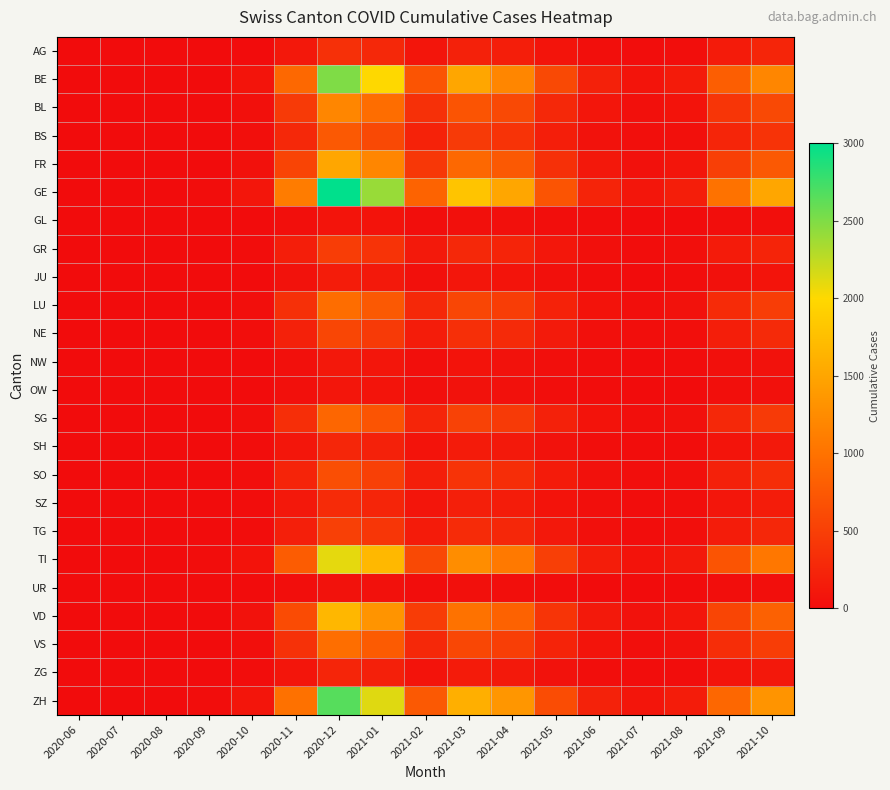

Reading right to left, list all the values displayed in this chart.

AG: 2021-10=250	2021-09=150	2021-08=20	2021-07=10	2021-06=30	2021-05=80	2021-04=180	2021-03=200	2021-02=90	2021-01=280	2020-12=350	2020-11=120	2020-10=5	2020-09=0	2020-08=0	2020-07=0	2020-06=0
BE: 2021-10=1200	2021-09=800	2021-08=150	2021-07=80	2021-06=200	2021-05=600	2021-04=1200	2021-03=1500	2021-02=700	2021-01=2000	2020-12=2500	2020-11=900	2020-10=80	2020-09=5	2020-08=0	2020-07=0	2020-06=0
BL: 2021-10=600	2021-09=400	2021-08=70	2021-07=40	2021-06=100	2021-05=280	2021-04=600	2021-03=700	2021-02=350	2021-01=950	2020-12=1200	2020-11=450	2020-10=40	2020-09=2	2020-08=0	2020-07=0	2020-06=0
BS: 2021-10=380	2021-09=250	2021-08=45	2021-07=25	2021-06=60	2021-05=180	2021-04=380	2021-03=450	2021-02=220	2021-01=600	2020-12=750	2020-11=280	2020-10=25	2020-09=1	2020-08=0	2020-07=0	2020-06=0
FR: 2021-10=750	2021-09=500	2021-08=90	2021-07=50	2021-06=120	2021-05=350	2021-04=750	2021-03=900	2021-02=420	2021-01=1200	2020-12=1500	2020-11=550	2020-10=50	2020-09=3	2020-08=0	2020-07=0	2020-06=0
GE: 2021-10=1500	2021-09=1000	2021-08=180	2021-07=100	2021-06=240	2021-05=700	2021-04=1500	2021-03=1800	2021-02=850	2021-01=2400	2020-12=3000	2020-11=1100	2020-10=100	2020-09=8	2020-08=1	2020-07=0	2020-06=0
GL: 2021-10=35	2021-09=22	2021-08=4	2021-07=2	2021-06=6	2021-05=18	2021-04=38	2021-03=45	2021-02=22	2021-01=65	2020-12=80	2020-11=30	2020-10=3	2020-09=0	2020-08=0	2020-07=0	2020-06=0
GR: 2021-10=240	2021-09=150	2021-08=28	2021-07=15	2021-06=38	2021-05=110	2021-04=240	2021-03=280	2021-02=130	2021-01=380	2020-12=480	2020-11=180	2020-10=15	2020-09=1	2020-08=0	2020-07=0	2020-06=0
JU: 2021-10=80	2021-09=50	2021-08=9	2021-07=5	2021-06=13	2021-05=38	2021-04=80	2021-03=95	2021-02=45	2021-01=130	2020-12=160	2020-11=60	2020-10=5	2020-09=0	2020-08=0	2020-07=0	2020-06=0
LU: 2021-10=480	2021-09=300	2021-08=55	2021-07=30	2021-06=75	2021-05=220	2021-04=480	2021-03=570	2021-02=270	2021-01=750	2020-12=950	2020-11=350	2020-10=30	2020-09=2	2020-08=0	2020-07=0	2020-06=0
NE: 2021-10=290	2021-09=180	2021-08=33	2021-07=18	2021-06=46	2021-05=135	2021-04=290	2021-03=340	2021-02=160	2021-01=450	2020-12=570	2020-11=210	2020-10=18	2020-09=1	2020-08=0	2020-07=0	2020-06=0
NW: 2021-10=60	2021-09=38	2021-08=7	2021-07=4	2021-06=9	2021-05=28	2021-04=60	2021-03=70	2021-02=33	2021-01=95	2020-12=120	2020-11=45	2020-10=4	2020-09=0	2020-08=0	2020-07=0	2020-06=0
OW: 2021-10=50	2021-09=30	2021-08=5	2021-07=3	2021-06=8	2021-05=23	2021-04=50	2021-03=58	2021-02=28	2021-01=80	2020-12=100	2020-11=38	2020-10=3	2020-09=0	2020-08=0	2020-07=0	2020-06=0
SG: 2021-10=450	2021-09=280	2021-08=51	2021-07=28	2021-06=71	2021-05=210	2021-04=450	2021-03=530	2021-02=250	2021-01=700	2020-12=880	2020-11=330	2020-10=28	2020-09=2	2020-08=0	2020-07=0	2020-06=0
SH: 2021-10=128	2021-09=80	2021-08=15	2021-07=8	2021-06=20	2021-05=60	2021-04=128	2021-03=150	2021-02=70	2021-01=200	2020-12=255	2020-11=95	2020-10=8	2020-09=0	2020-08=0	2020-07=0	2020-06=0
SO: 2021-10=325	2021-09=205	2021-08=37	2021-07=20	2021-06=52	2021-05=150	2021-04=325	2021-03=385	2021-02=180	2021-01=510	2020-12=640	2020-11=240	2020-10=20	2020-09=1	2020-08=0	2020-07=0	2020-06=0
SZ: 2021-10=155	2021-09=98	2021-08=18	2021-07=10	2021-06=25	2021-05=73	2021-04=155	2021-03=185	2021-02=87	2021-01=245	2020-12=310	2020-11=115	2020-10=10	2020-09=0	2020-08=0	2020-07=0	2020-06=0
TG: 2021-10=258	2021-09=162	2021-08=29	2021-07=16	2021-06=41	2021-05=120	2021-04=258	2021-03=305	2021-02=143	2021-01=405	2020-12=510	2020-11=190	2020-10=16	2020-09=1	2020-08=0	2020-07=0	2020-06=0
TI: 2021-10=1050	2021-09=700	2021-08=126	2021-07=70	2021-06=168	2021-05=495	2021-04=1065	2021-03=1260	2021-02=595	2021-01=1680	2020-12=2100	2020-11=780	2020-10=70	2020-09=6	2020-08=2	2020-07=1	2020-06=0
UR: 2021-10=30	2021-09=20	2021-08=4	2021-07=2	2021-06=5	2021-05=14	2021-04=30	2021-03=36	2021-02=17	2021-01=48	2020-12=60	2020-11=22	2020-10=2	2020-09=0	2020-08=0	2020-07=0	2020-06=0
VD: 2021-10=835	2021-09=555	2021-08=100	2021-07=55	2021-06=133	2021-05=393	2021-04=845	2021-03=1000	2021-02=472	2021-01=1330	2020-12=1670	2020-11=620	2020-10=55	2020-09=4	2020-08=1	2020-07=0	2020-06=0
VS: 2021-10=482	2021-09=322	2021-08=58	2021-07=32	2021-06=77	2021-05=227	2021-04=488	2021-03=577	2021-02=272	2021-01=770	2020-12=965	2020-11=360	2020-10=32	2020-09=2	2020-08=0	2020-07=0	2020-06=0
ZG: 2021-10=123	2021-09=78	2021-08=14	2021-07=8	2021-06=20	2021-05=58	2021-04=124	2021-03=147	2021-02=69	2021-01=196	2020-12=245	2020-11=92	2020-10=8	2020-09=0	2020-08=0	2020-07=0	2020-06=0
ZH: 2021-10=1327	2021-09=885	2021-08=159	2021-07=88	2021-06=212	2021-05=627	2021-04=1348	2021-03=1595	2021-02=752	2021-01=2125	2020-12=2660	2020-11=990	2020-10=88	2020-09=6	2020-08=1	2020-07=0	2020-06=0